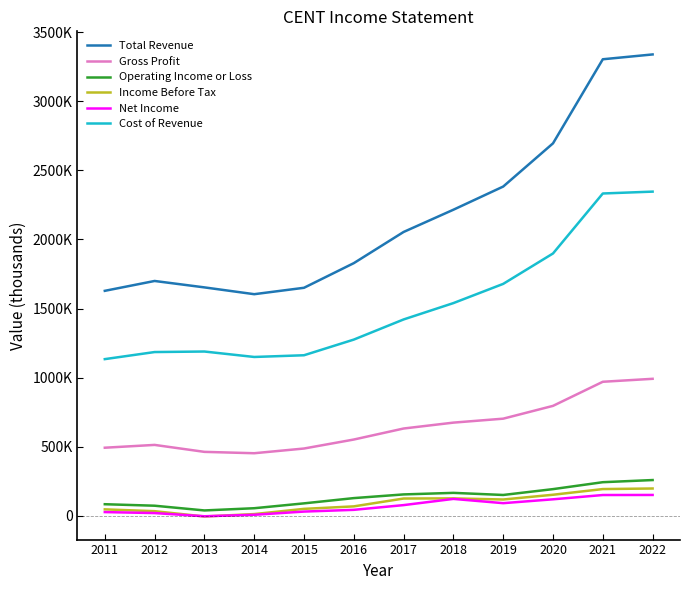

What are all the series names shown in the legend?

Total Revenue, Gross Profit, Operating Income or Loss, Income Before Tax, Net Income, Cost of Revenue